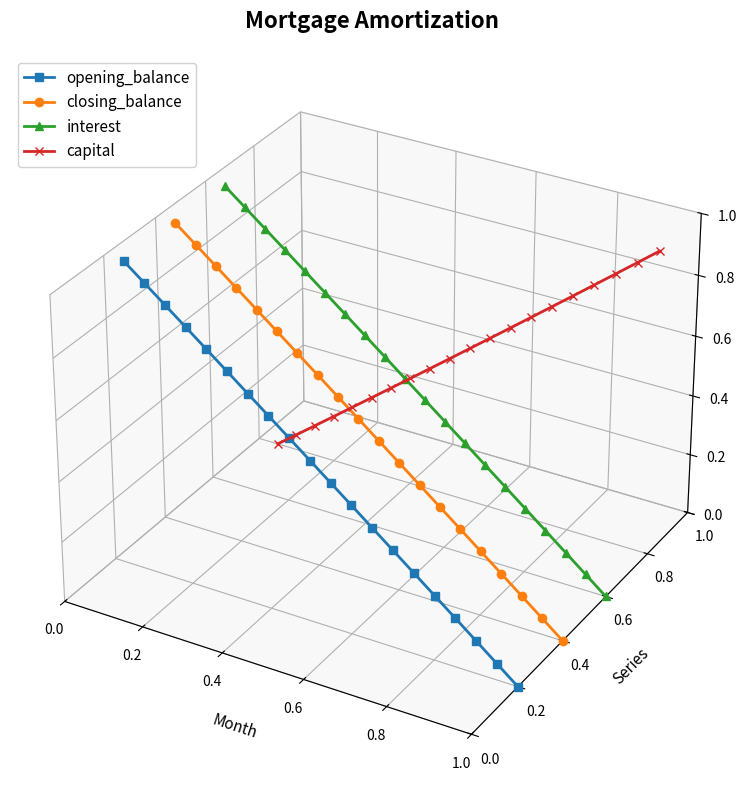

How many values in capital are below zero?

4